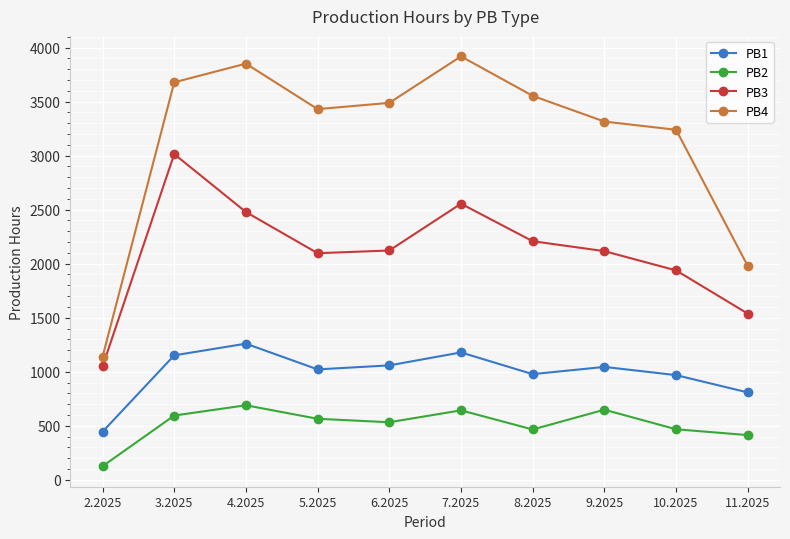

What is the value of the PB3 point at the 4th from the left?

2097